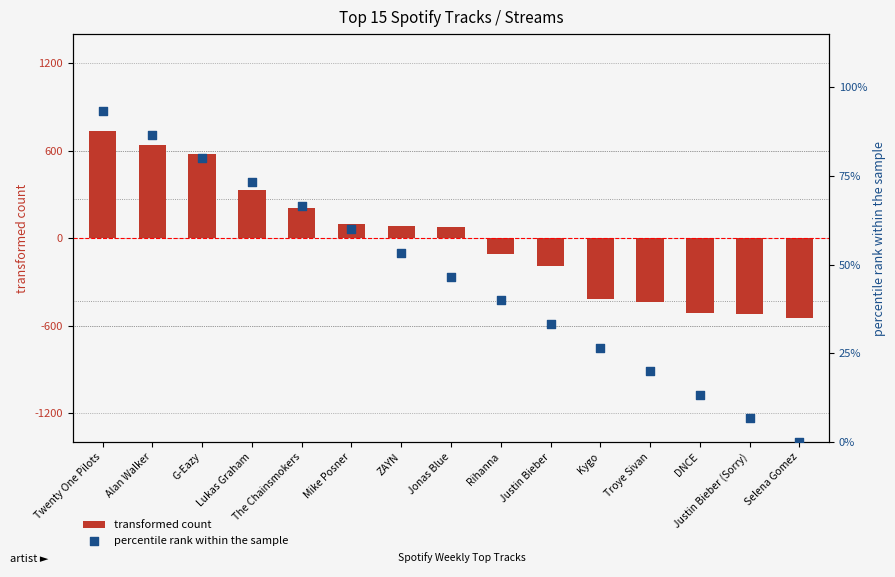

Which series has the widest spread of Y values?

transformed count